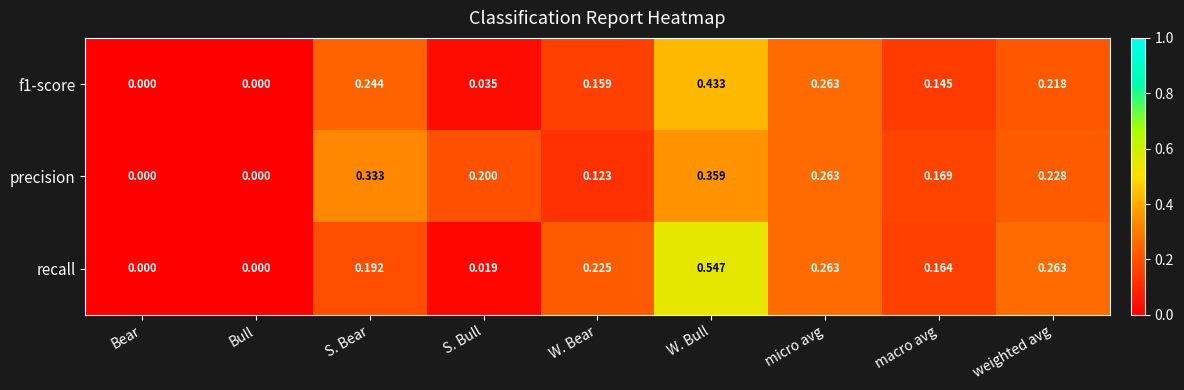

Which series has the largest range (max minus min)?

recall